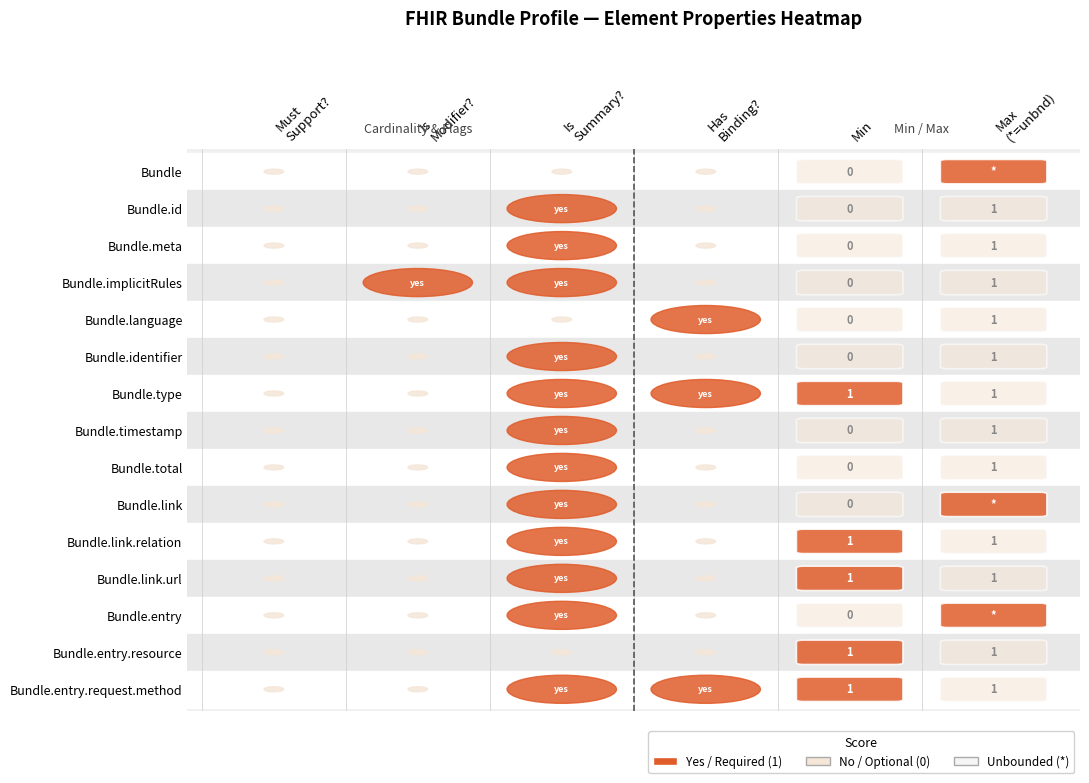

What is the minimum value for Bundle.link.url?

1